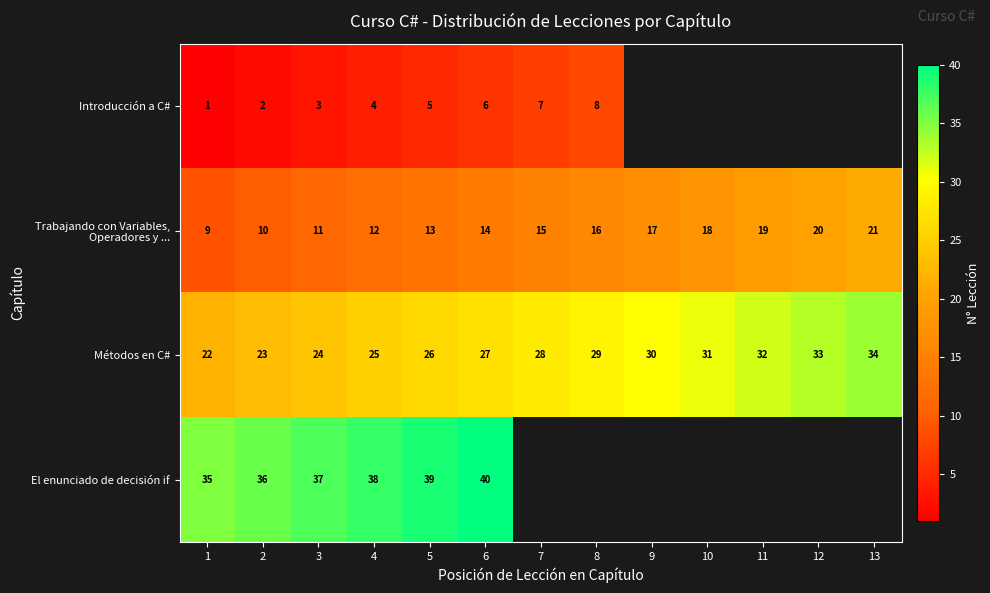

How many data points in Métodos en C# are less than 28?

6